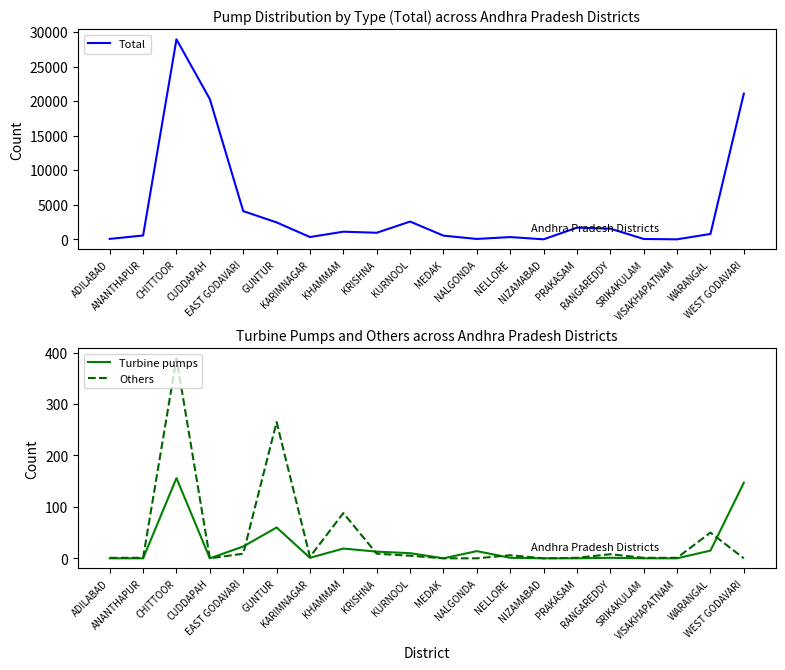

Reading left to right, extract all data points from this chart.

Total: ADILABAD=68	ANANTHAPUR=561	CHITTOOR=28933	CUDDAPAH=20280	EAST GODAVARI=4087	GUNTUR=2454	KARIMNAGAR=338	KHAMMAM=1112	KRISHNA=955	KURNOOL=2577	MEDAK=539	NALGONDA=62	NELLORE=333	NIZAMABAD=10	PRAKASAM=1694	RANGAREDDY=1553	SRIKAKULAM=57	VISAKHAPATNAM=8	WARANGAL=787	WEST GODAVARI=21074
Turbine pumps: ADILABAD=0	ANANTHAPUR=0	CHITTOOR=156	CUDDAPAH=0	EAST GODAVARI=23	GUNTUR=60	KARIMNAGAR=1	KHAMMAM=19	KRISHNA=13	KURNOOL=10	MEDAK=0	NALGONDA=14	NELLORE=1	NIZAMABAD=0	PRAKASAM=0	RANGAREDDY=1	SRIKAKULAM=0	VISAKHAPATNAM=0	WARANGAL=15	WEST GODAVARI=147
Others: ADILABAD=1	ANANTHAPUR=1	CHITTOOR=389	CUDDAPAH=0	EAST GODAVARI=9	GUNTUR=265	KARIMNAGAR=3	KHAMMAM=88	KRISHNA=9	KURNOOL=5	MEDAK=0	NALGONDA=0	NELLORE=6	NIZAMABAD=0	PRAKASAM=1	RANGAREDDY=8	SRIKAKULAM=1	VISAKHAPATNAM=1	WARANGAL=50	WEST GODAVARI=0